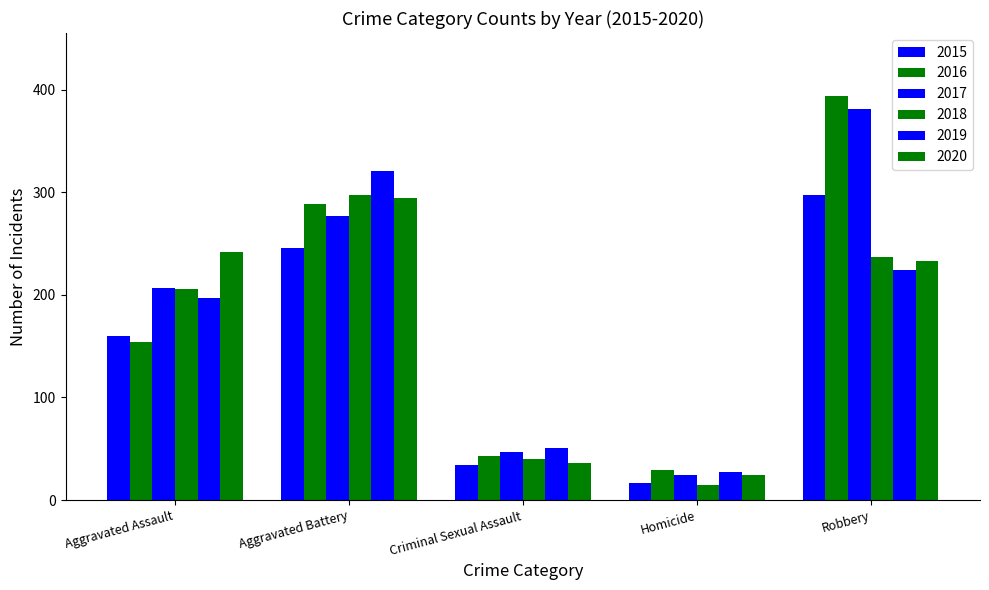

Count the number of data series in this chart.

6